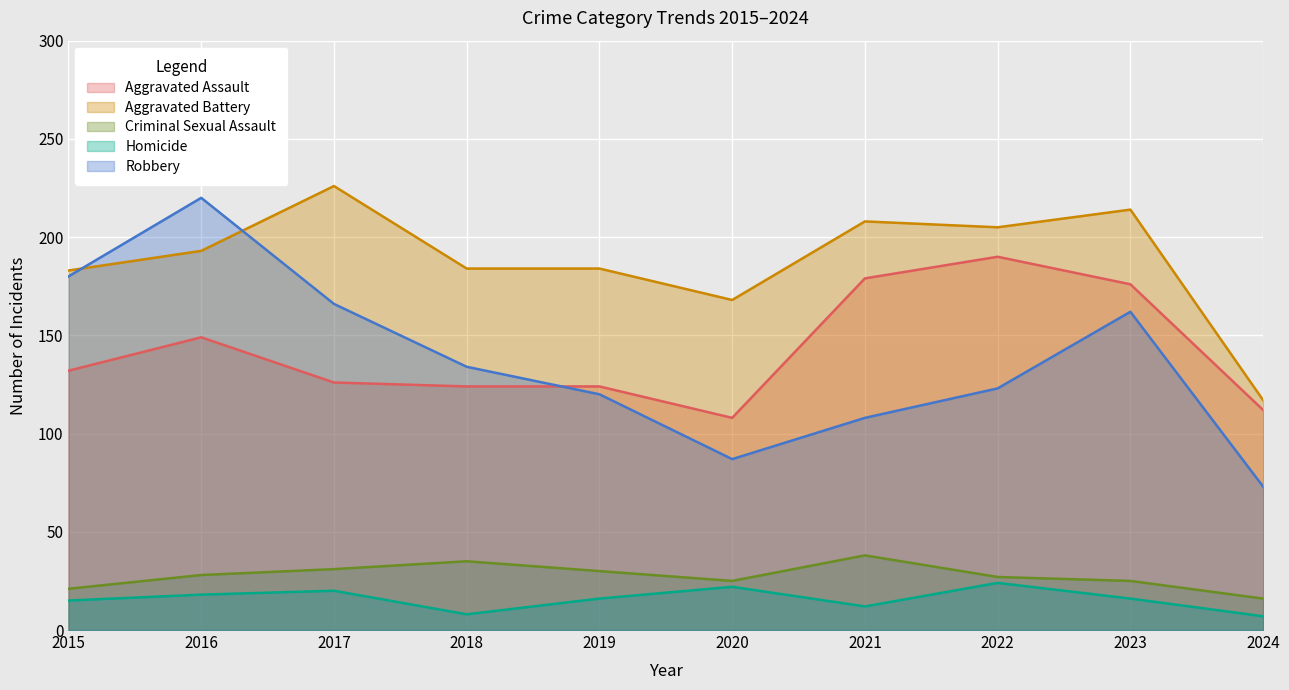

Is it true that Aggravated Assault equals 190 at 2022?

True